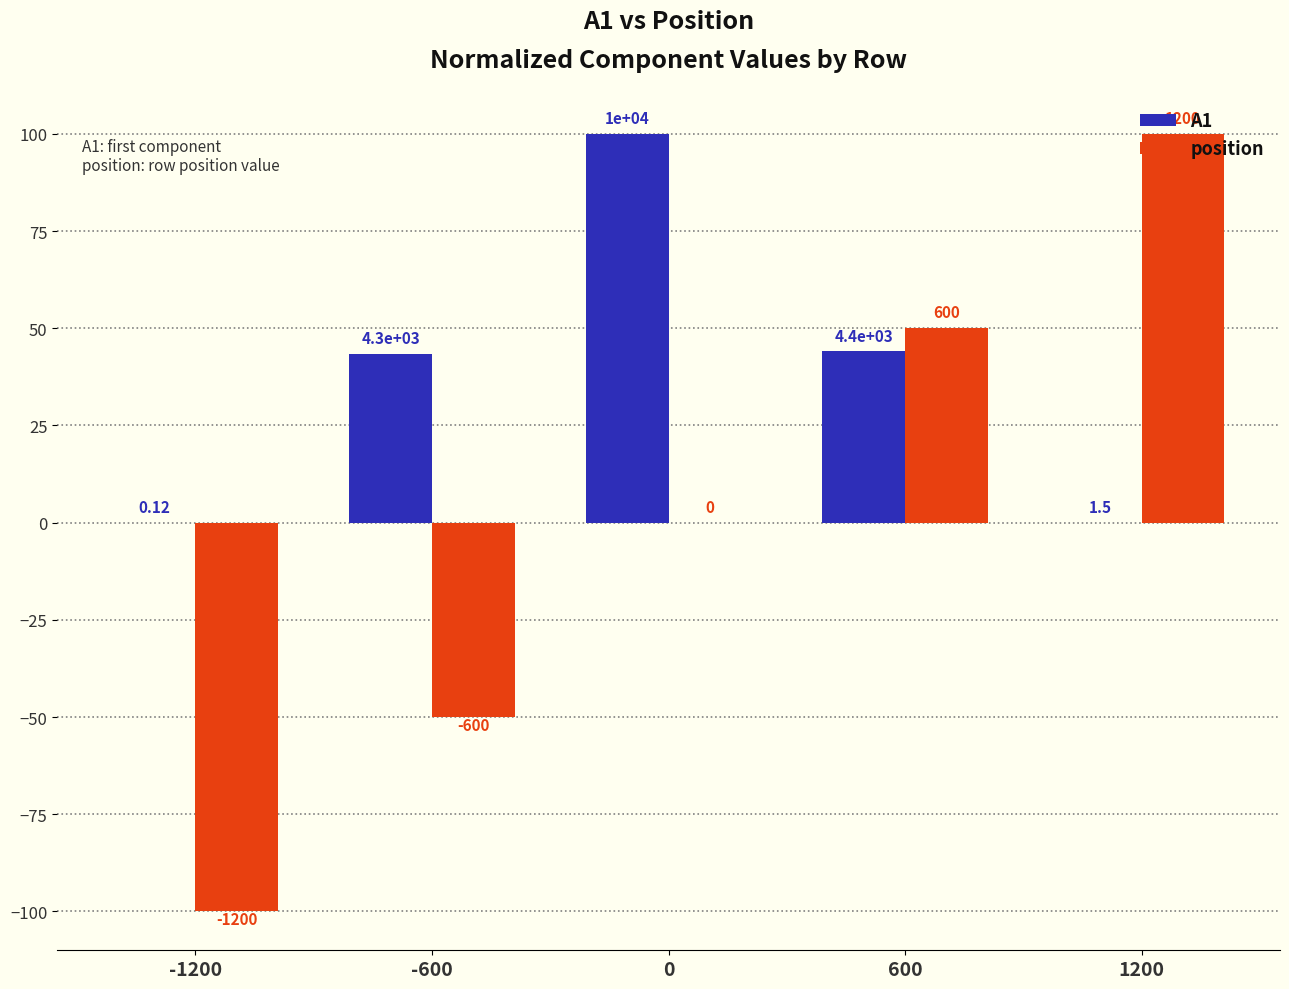

What are all the series names shown in the legend?

A1, position